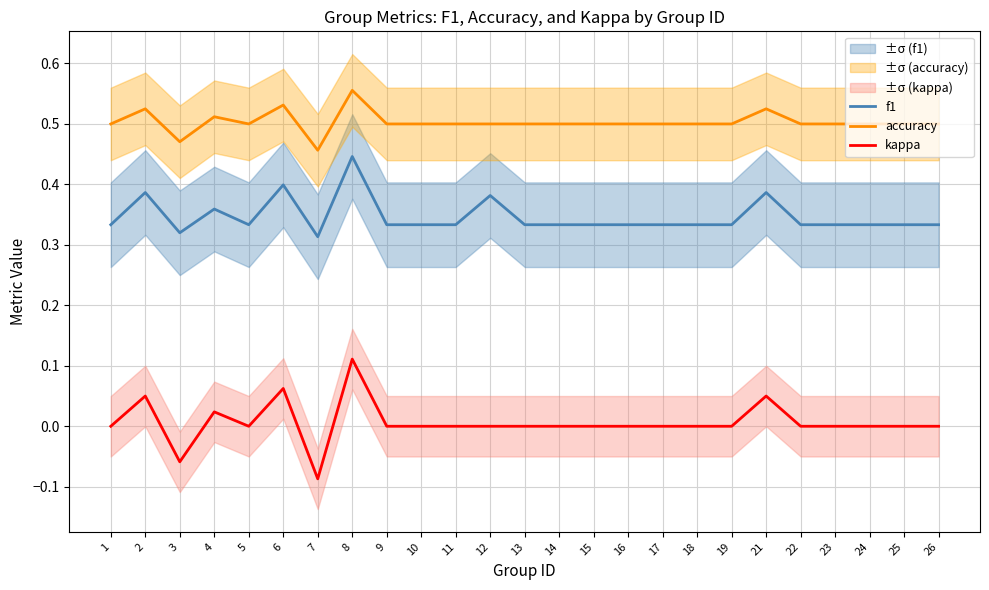

What is the sum of all f1 values?

8.7